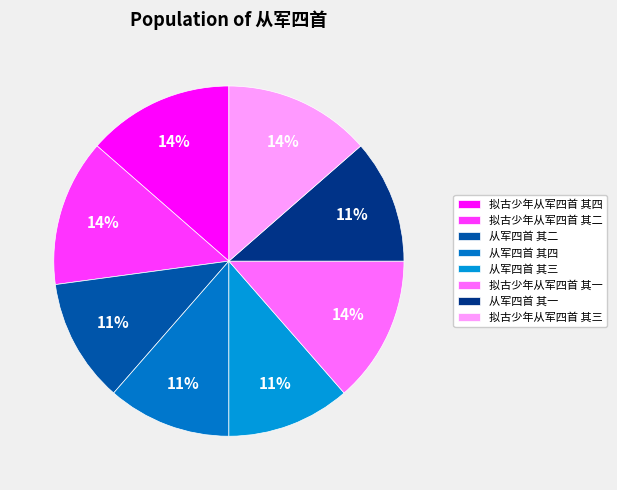

What percentage is the 拟古少年从军四首 其四 slice, to the nearest percent?

14%